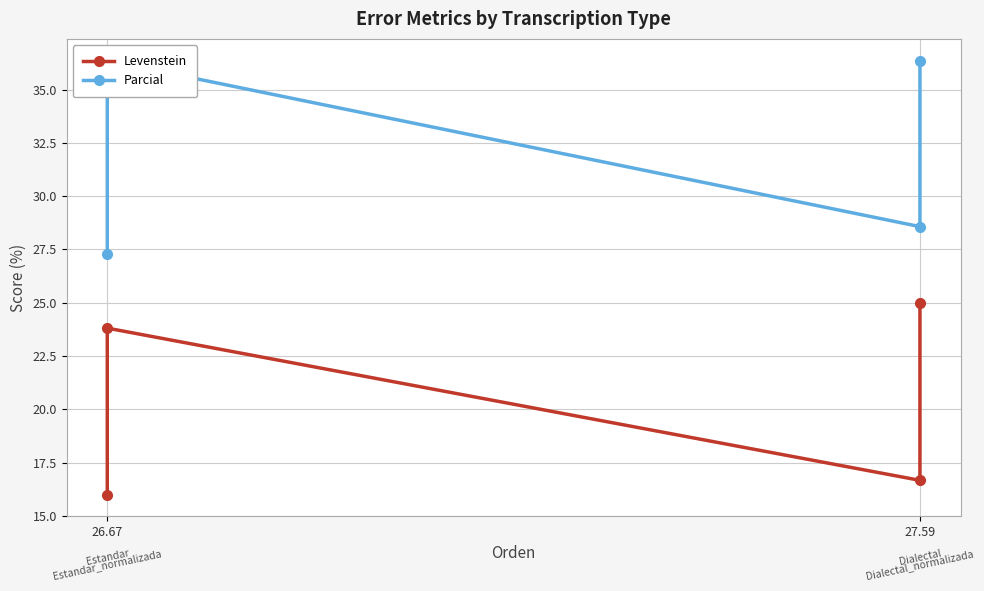

What is the value of the Levenstein point at the 2nd from the left?

23.8